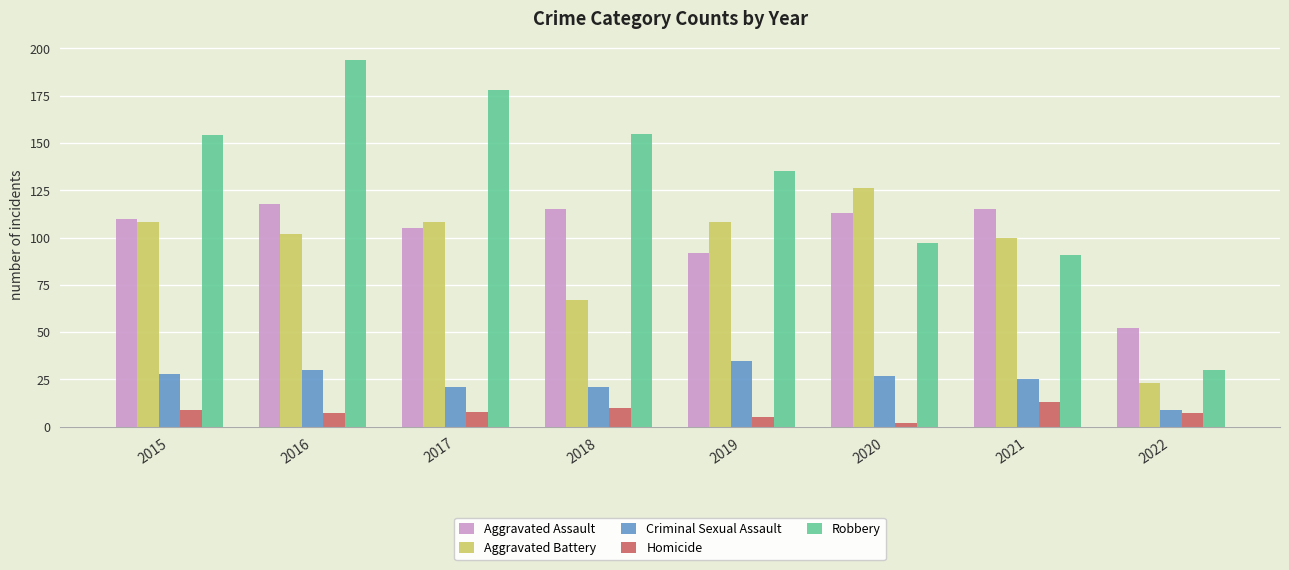

The Aggravated Assault series shows 74 at 2015. True or false?

False